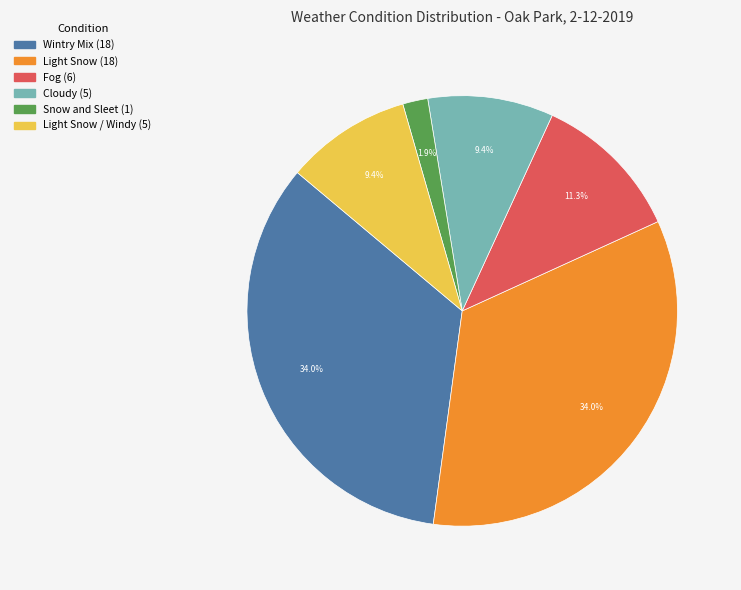

How many slices are in this pie chart?

6